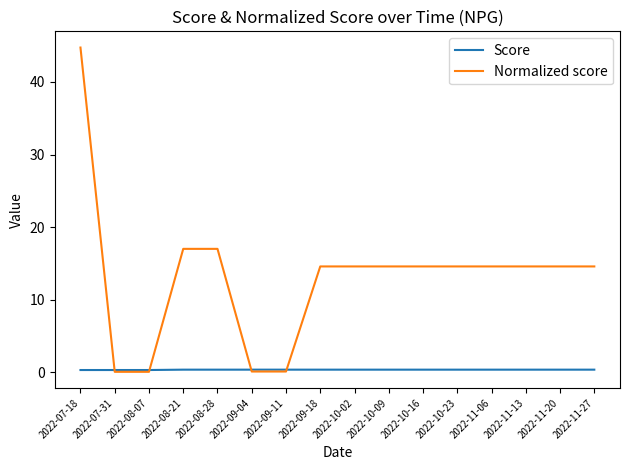

Rank the series at 2022-10-23 from highest to lowest value.

Normalized score, Score